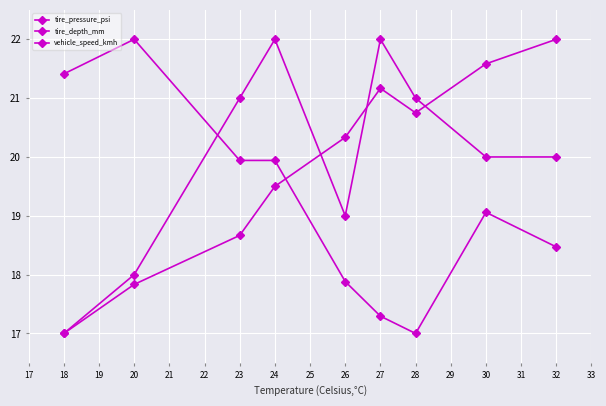

Which label corresponds to the smallest value in the chart?

18